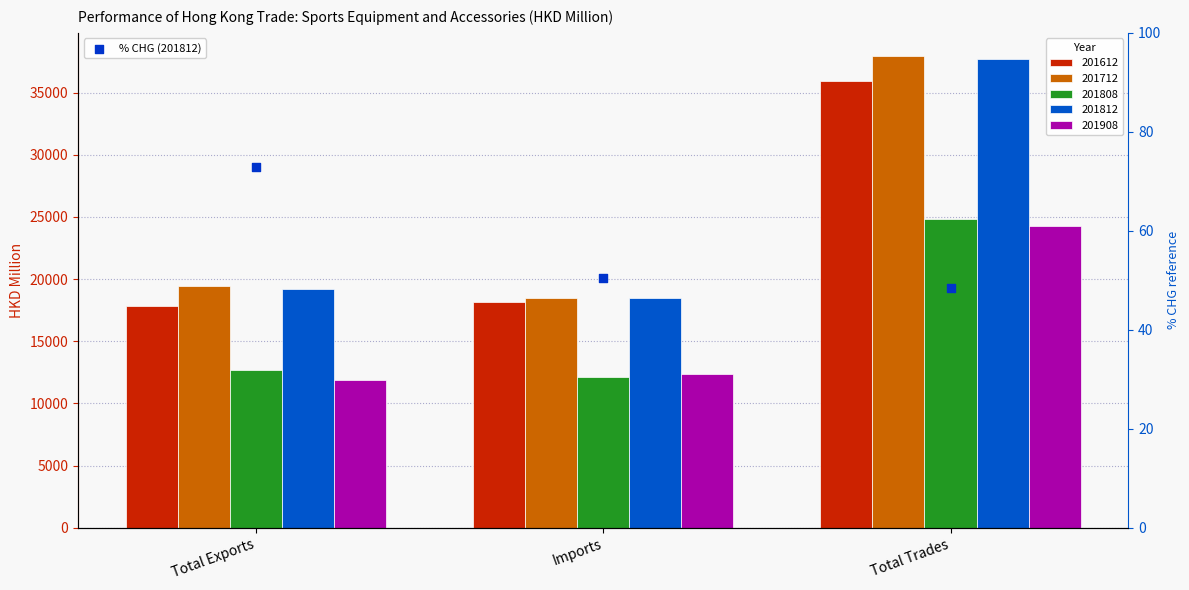

Between Total Exports and Imports, which is larger?

Total Exports